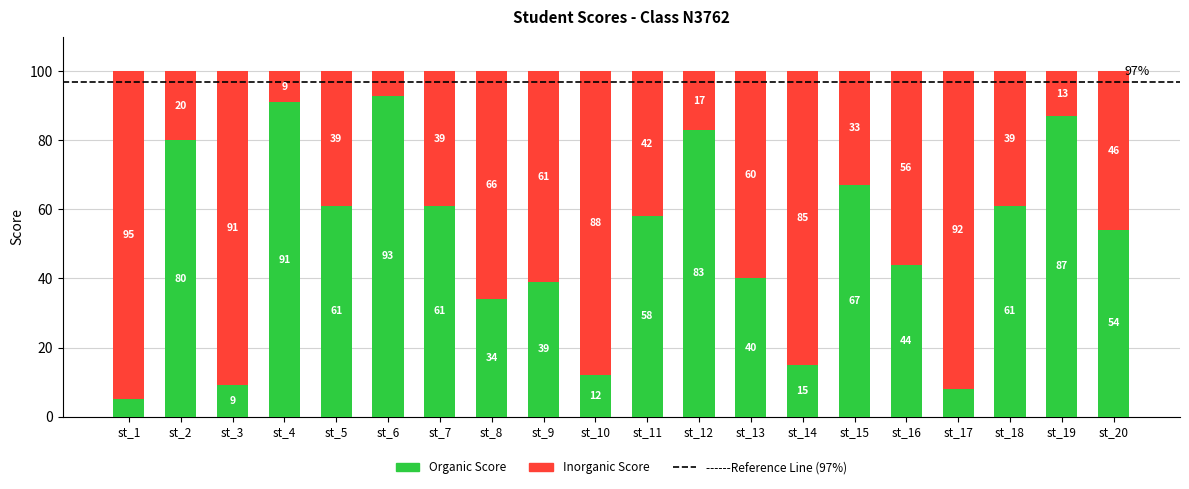

What is the maximum value for Organic Score?

93